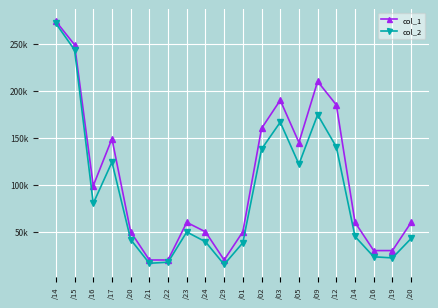

Does the chart have visible grid lines?

Yes